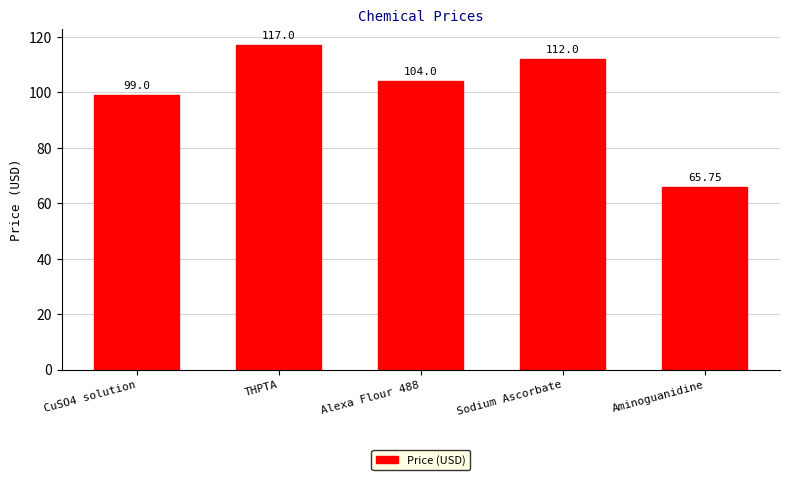

The chart shows a value of 104.0 at Alexa Flour 488. True or false?

True